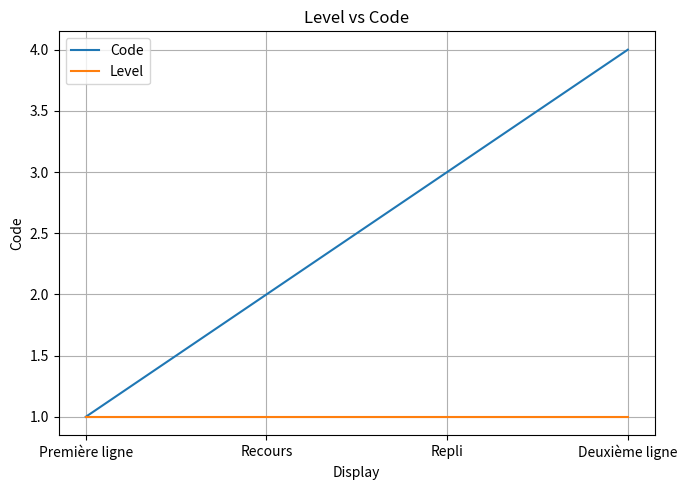

What is the spread (max minus min) of values at Deuxième ligne?

3